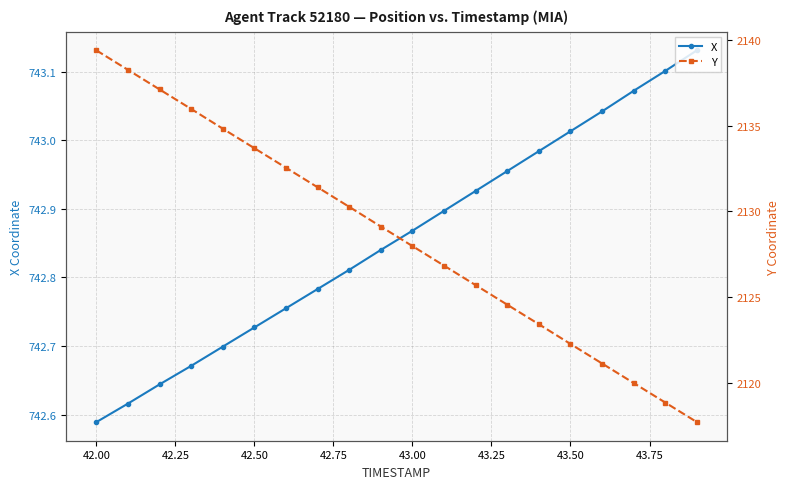

At which label is X closest to 742?

42.00